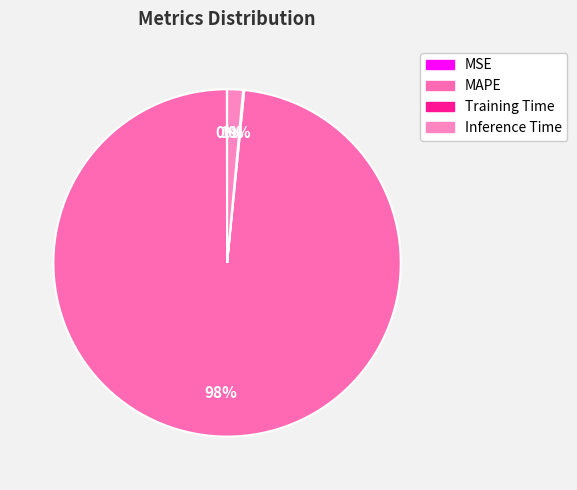

Which category has the biggest portion of the pie?

MAPE